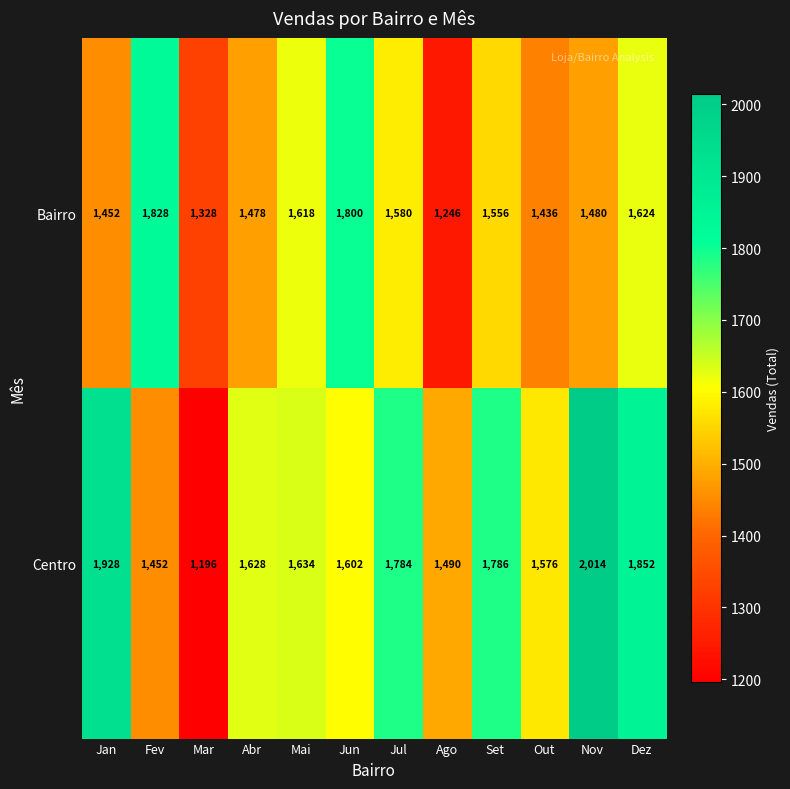

The Centro series shows 1123 at Nov. True or false?

False